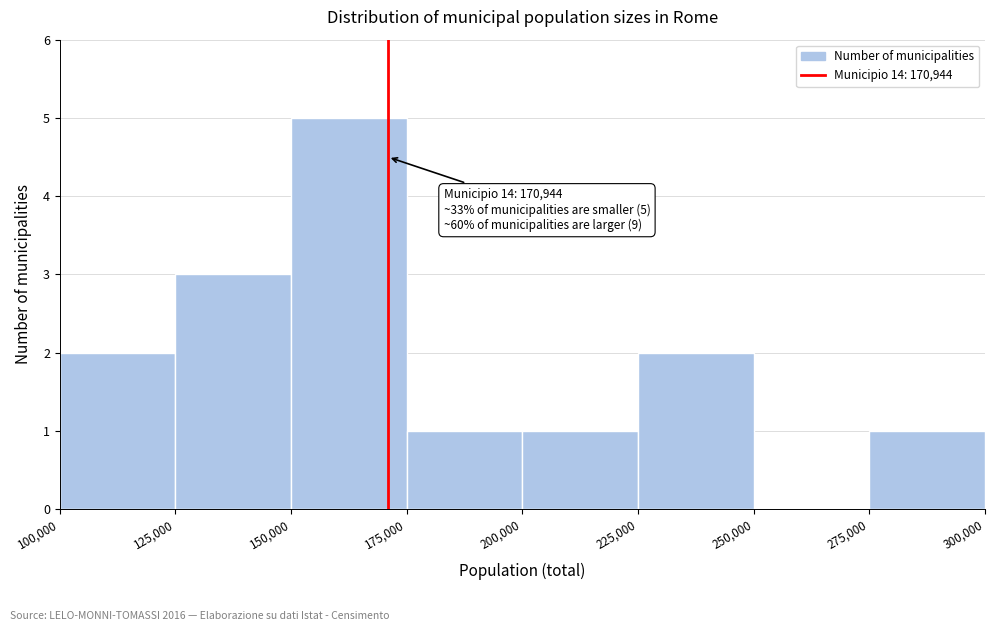

Which range on the x-axis has the tallest bar?

150,000 to 175,000